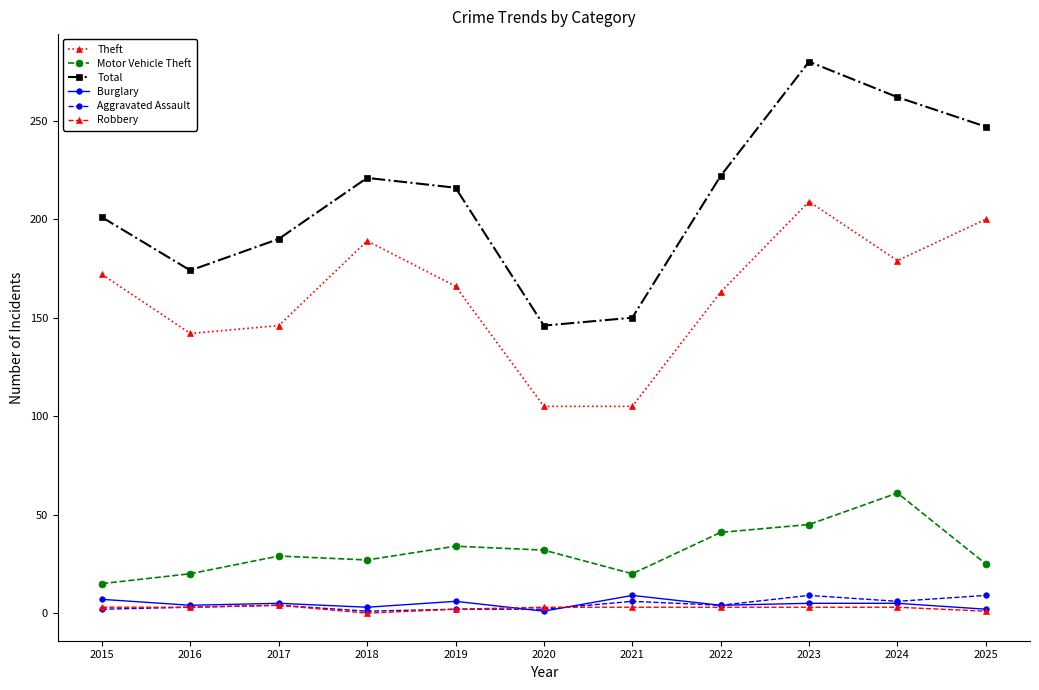

What is the highest value of the Total series?

280